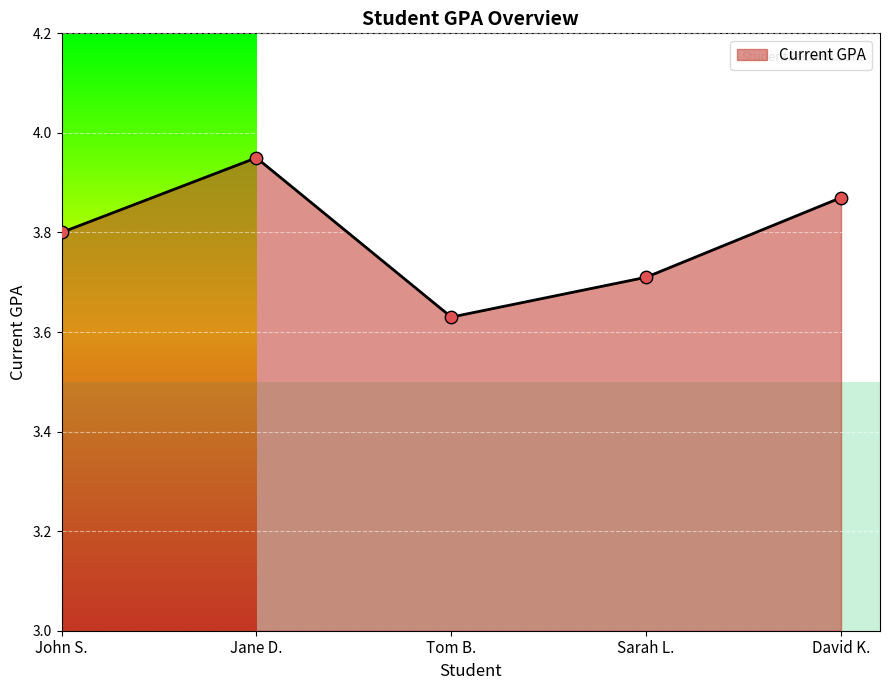

Between Tom B. and Jane D., which is larger?

Jane D.